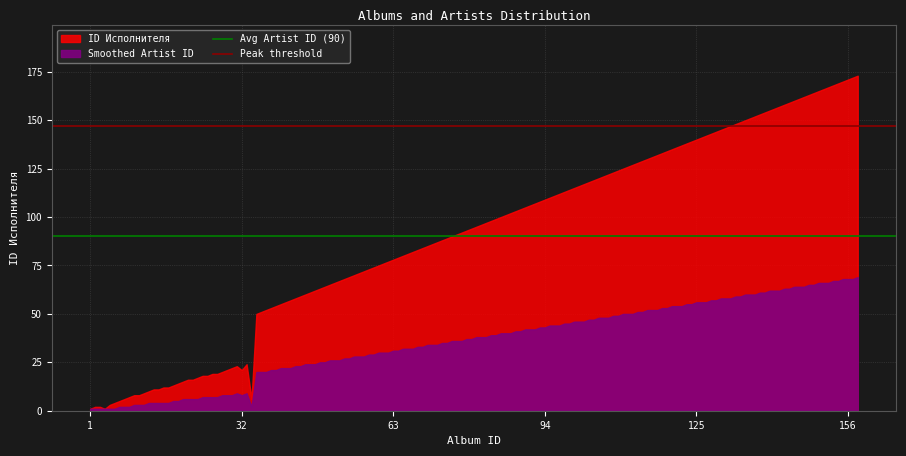

At which label is Avg Artist ID (90) closest to 90?

1